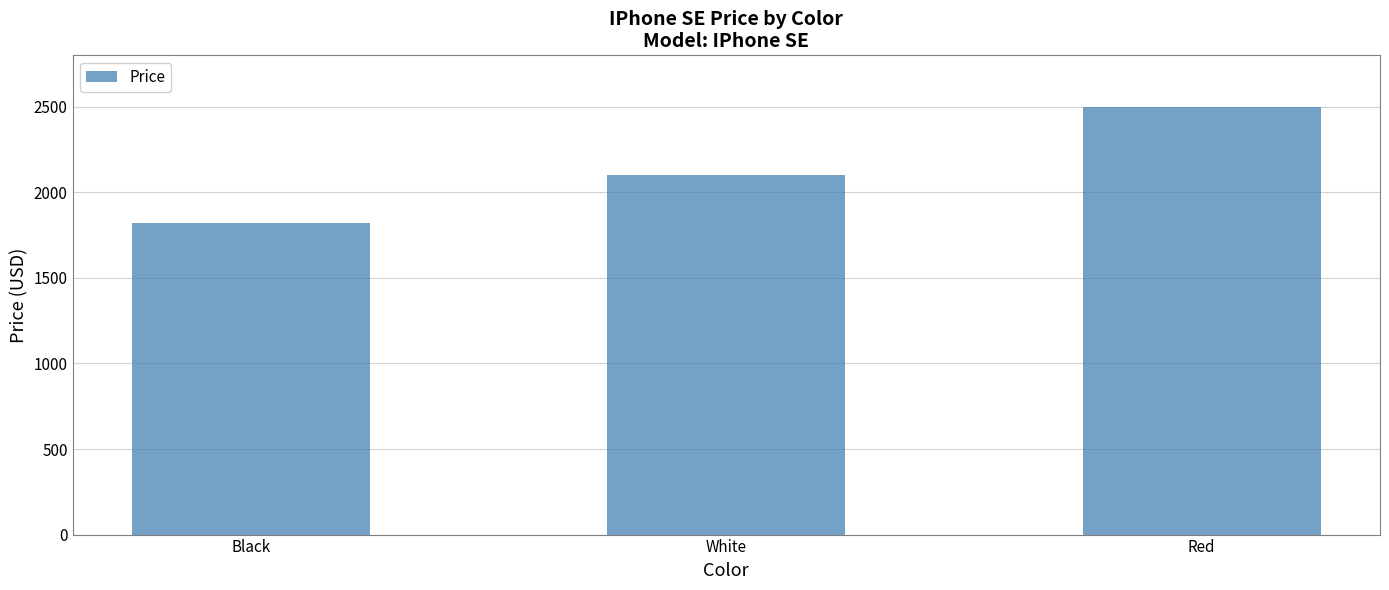

Rank the categories by value from highest to lowest.

Red, White, Black